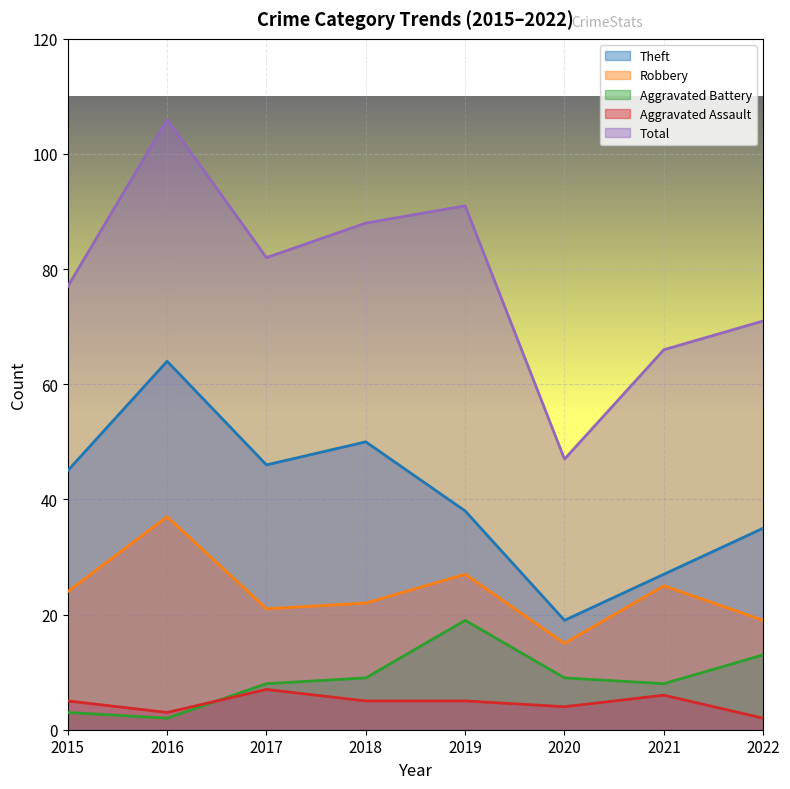

True or false: Robbery and Aggravated Battery intersect in this chart.

False